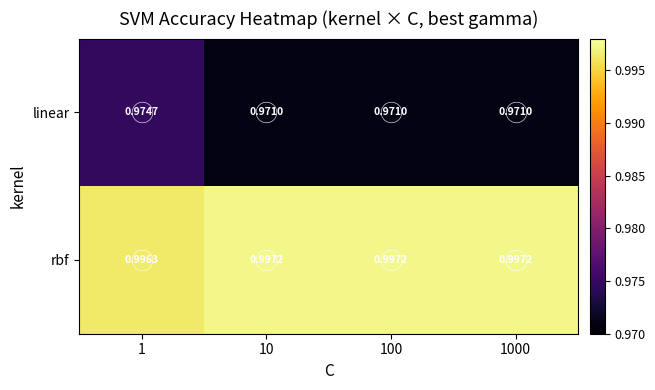

Is the value of linear at 10 greater than the value of rbf at 1000?

No